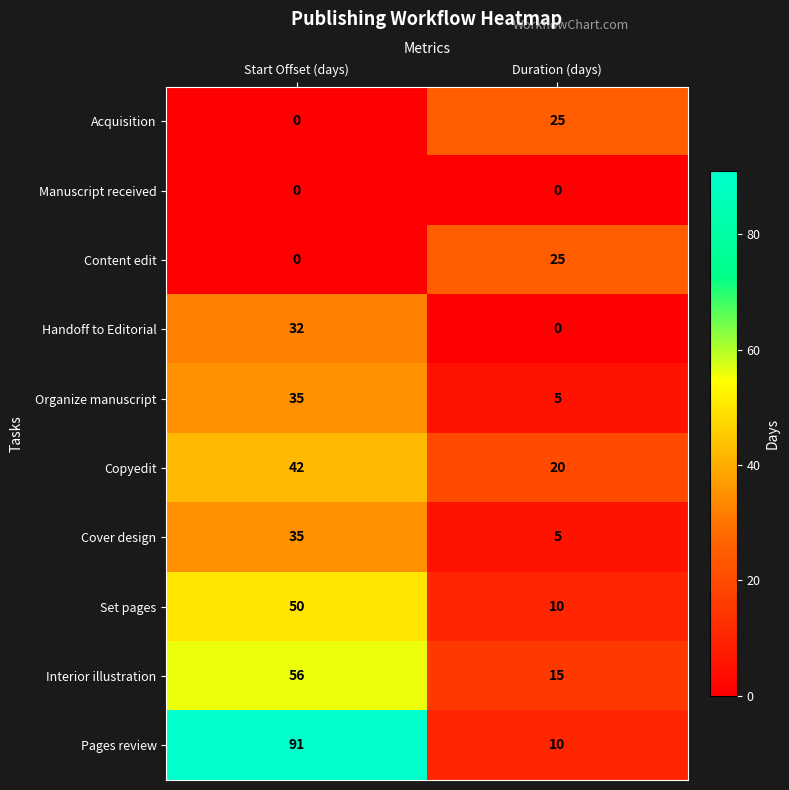

How many series are shown in this chart?

10